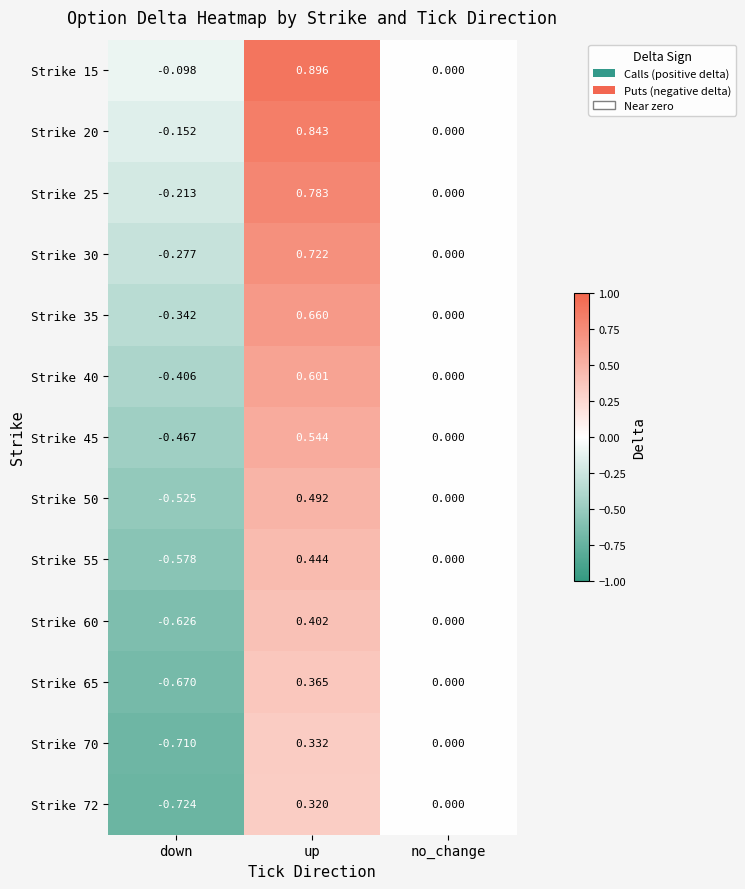

Which category has the lowest value in the Strike 72 series?

down